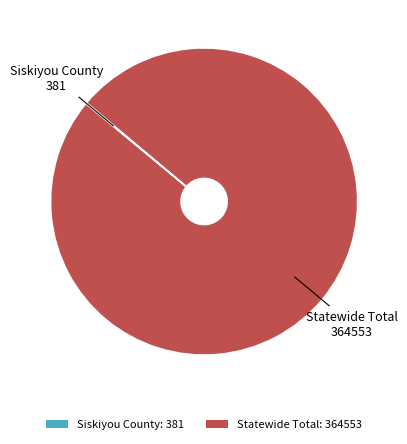

Does any single category account for the majority?

Yes